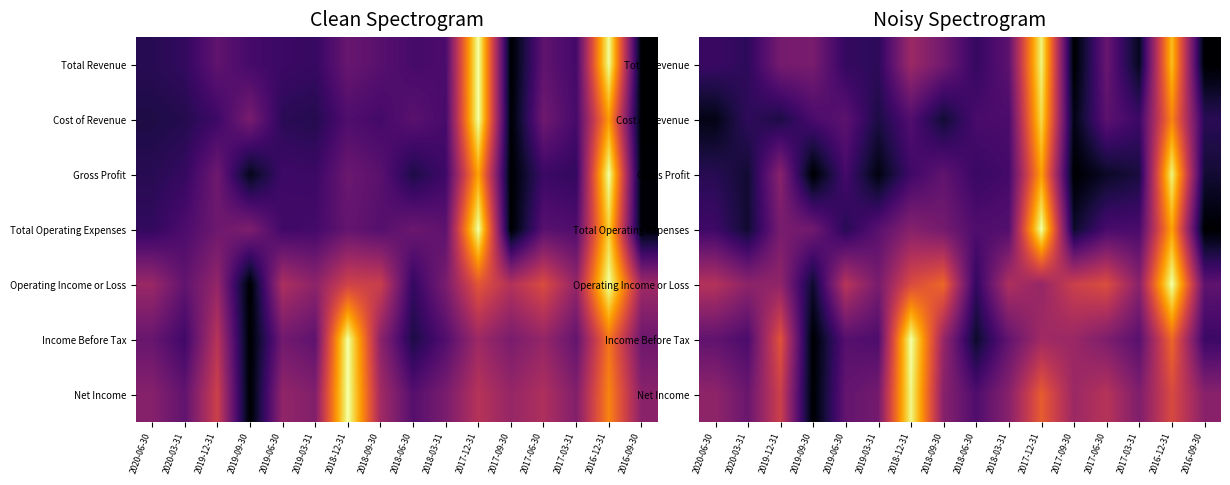

How many categories are shown in the chart?

16